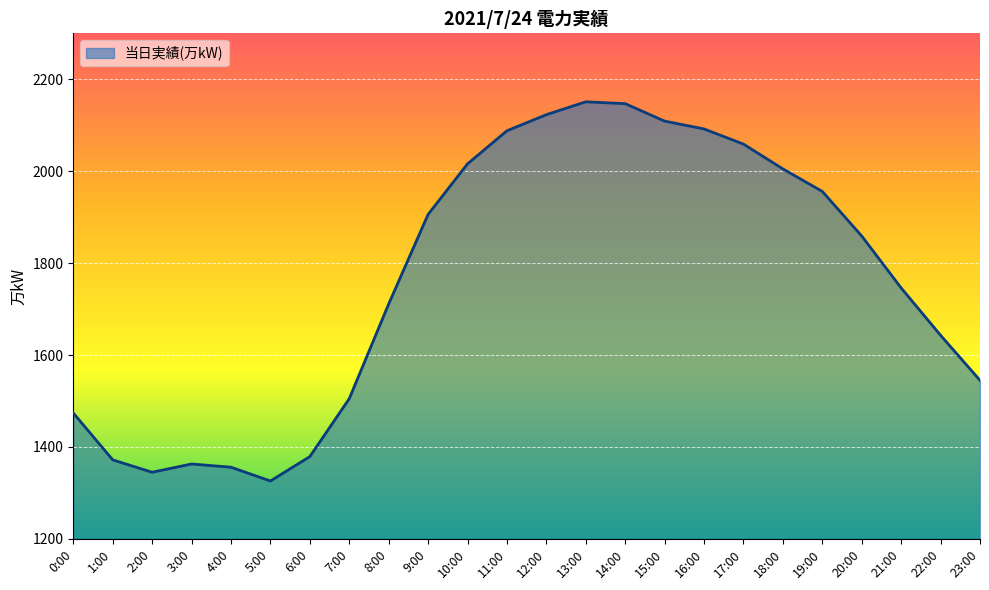

What is the difference between the values at 12:00 and 8:00?

412